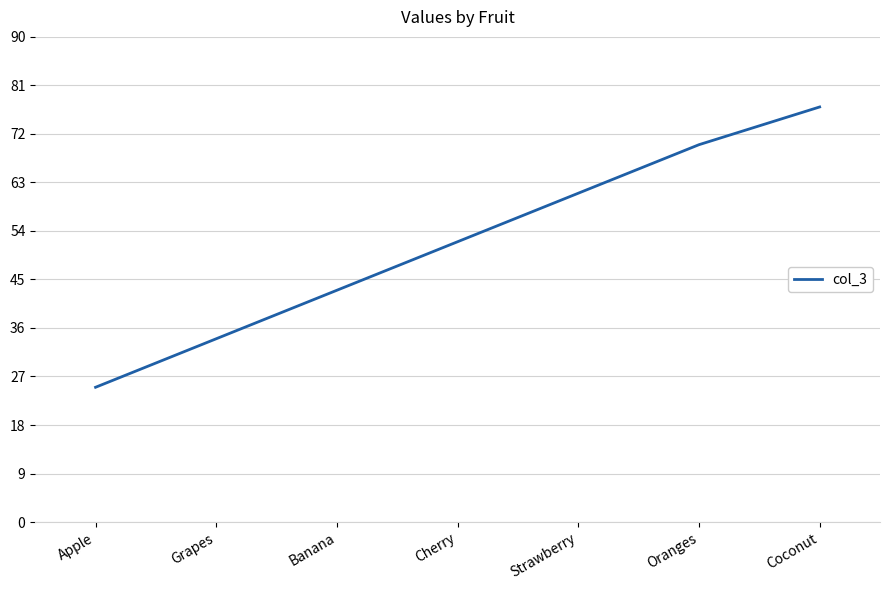

Count the number of data series in this chart.

1